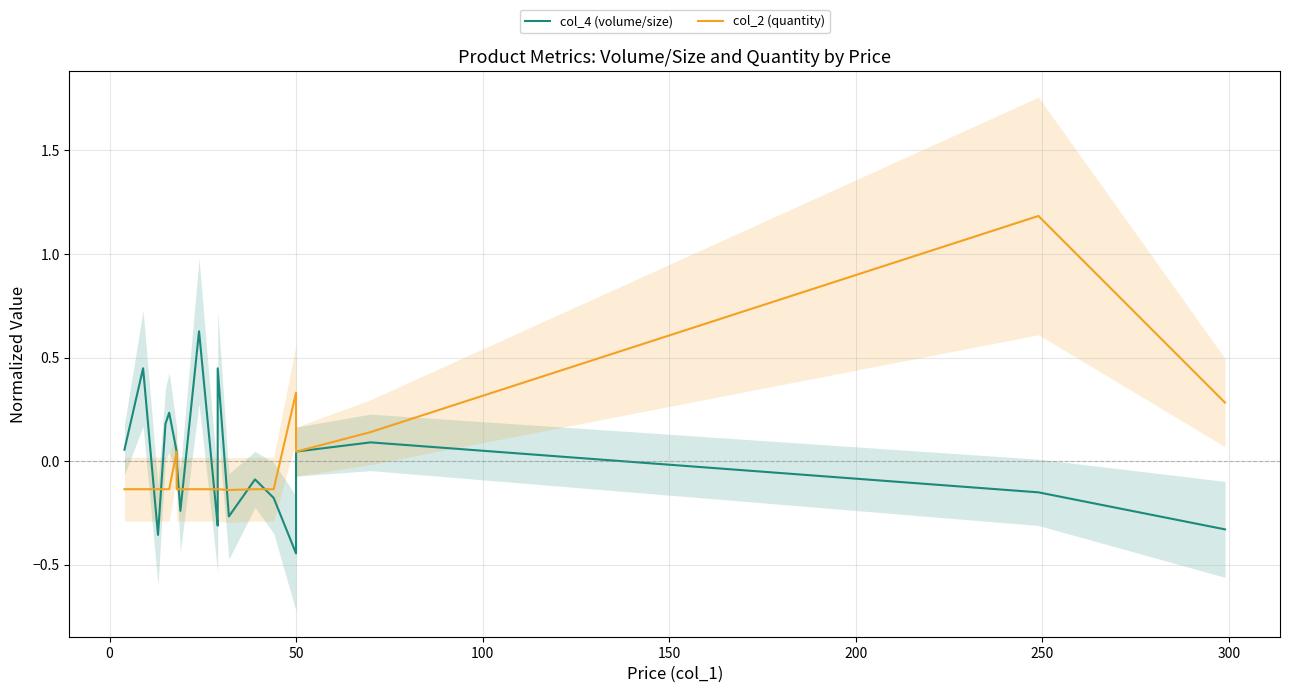

Rank the series by their maximum value, from lowest to highest.

col_4 (volume/size), col_2 (quantity)